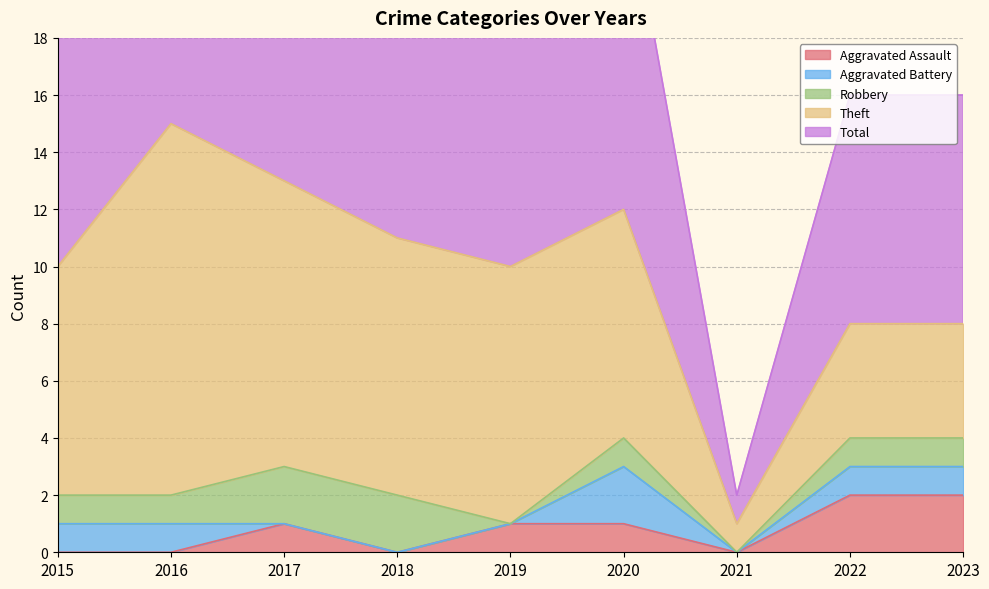

Reading left to right, what are all the values shown in this chart?

Aggravated Assault: 0	0	1	0	1	1	0	2	2
Aggravated Battery: 1	1	0	0	0	2	0	1	1
Robbery: 1	1	2	2	0	1	0	1	1
Theft: 8	13	10	9	9	8	1	4	4
Total: 10	15	13	13	10	12	1	8	8